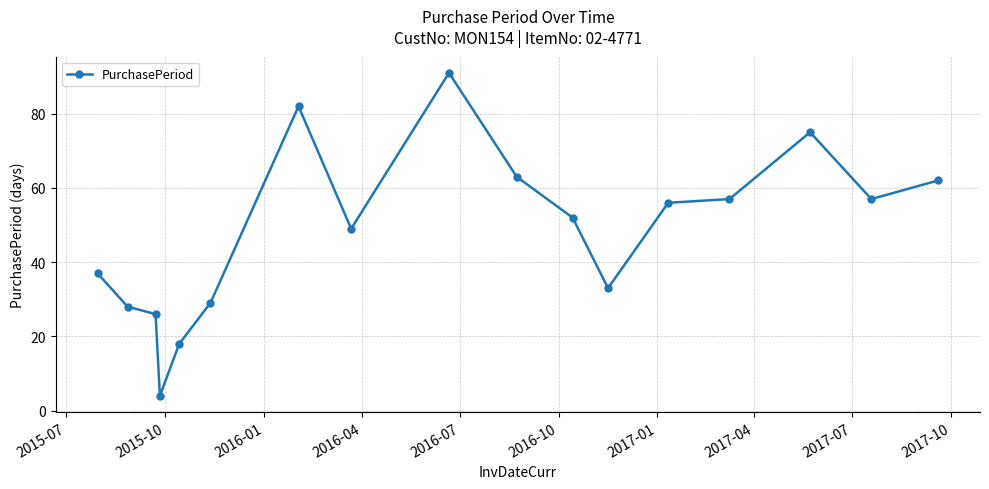

Does the chart display data point markers on the line(s)?

Yes